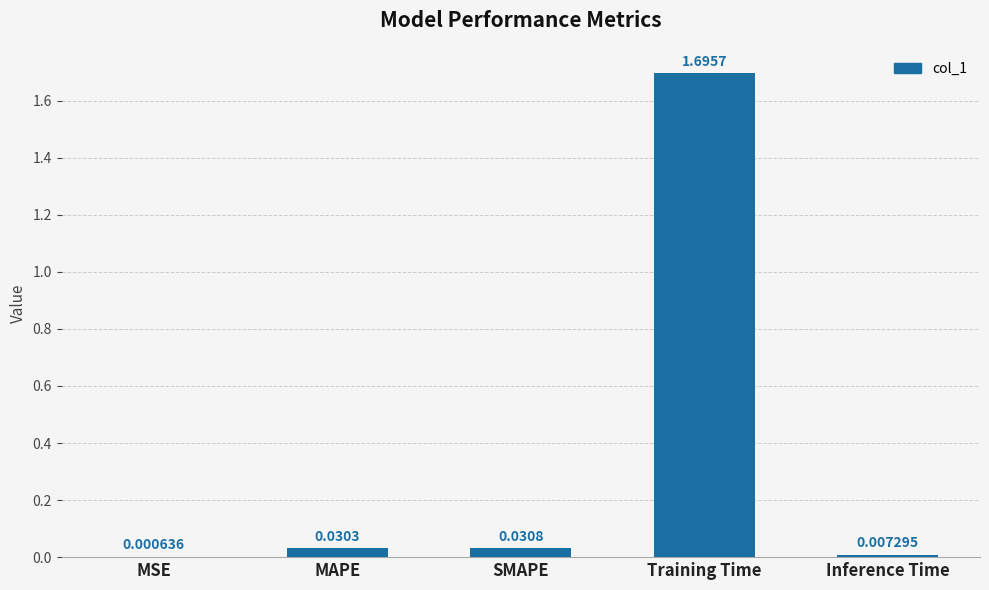

Which category has the highest value across all series?

Training Time